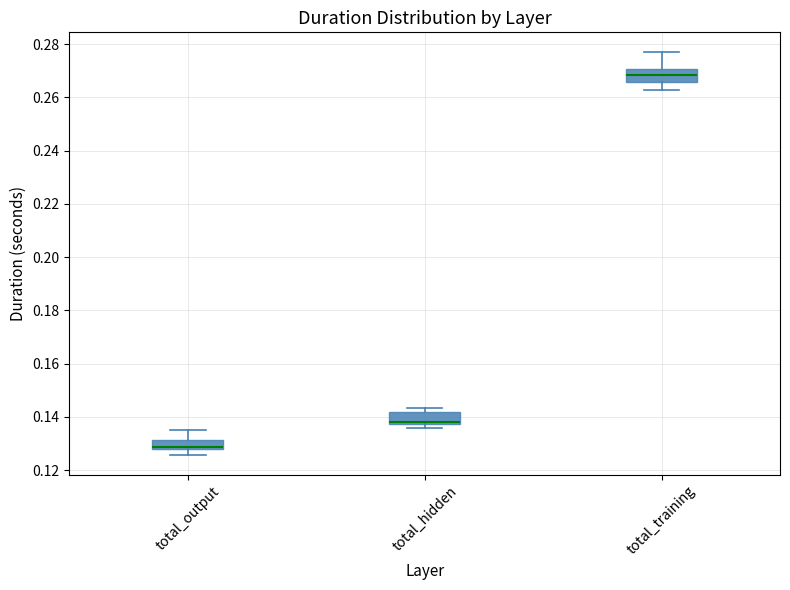

Reading left to right, read every box against the y-axis: the position of its median line, the range the box covers, and the ends of its whiskers. The values are not printed on the chart, so give them approximately, as read against the axis.

total_output: median 0.128 (just above the box's lower edge), box 0.128 to 0.132, whiskers 0.126 to 0.136
total_hidden: median 0.138 (drawn on the box's lower edge), box 0.138 to 0.142, whiskers 0.136 to 0.144
total_training: median 0.268, box 0.266 to 0.270, whiskers 0.262 to 0.276